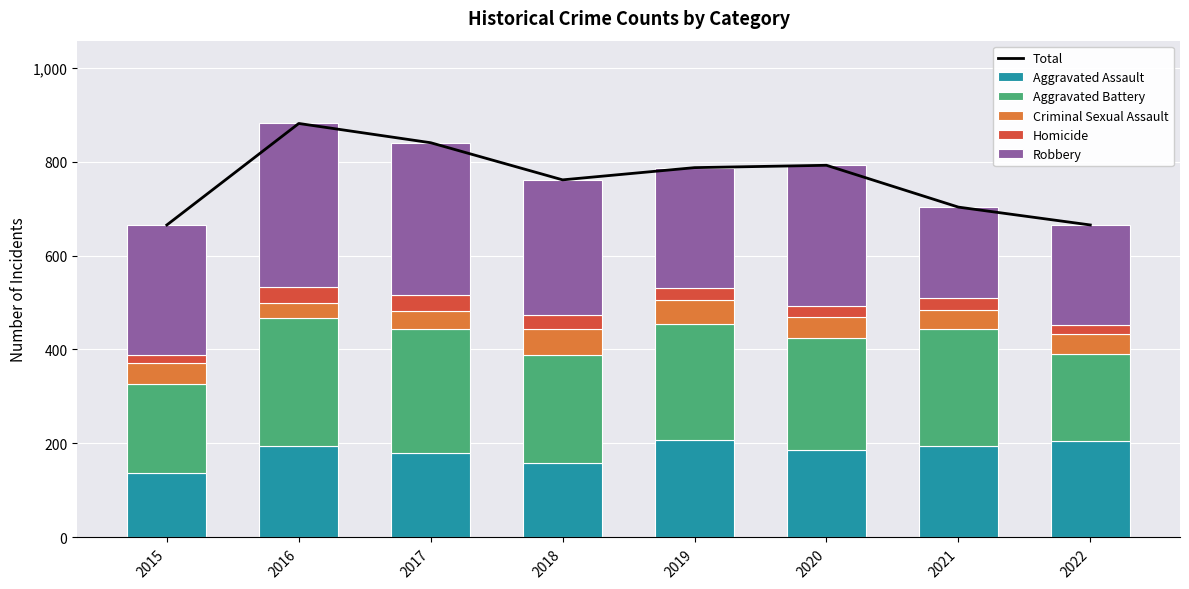

Which series has the largest range (max minus min)?

Total